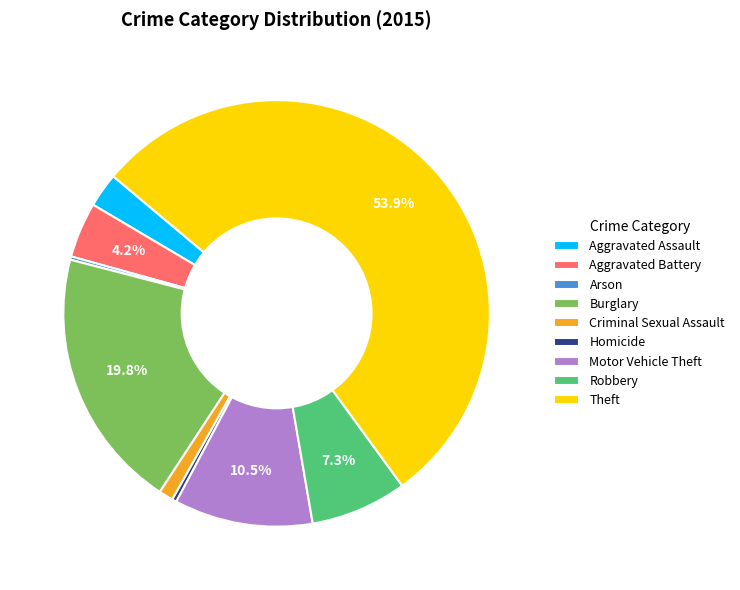

What percentage is the Aggravated Assault slice, to the nearest percent?

3%